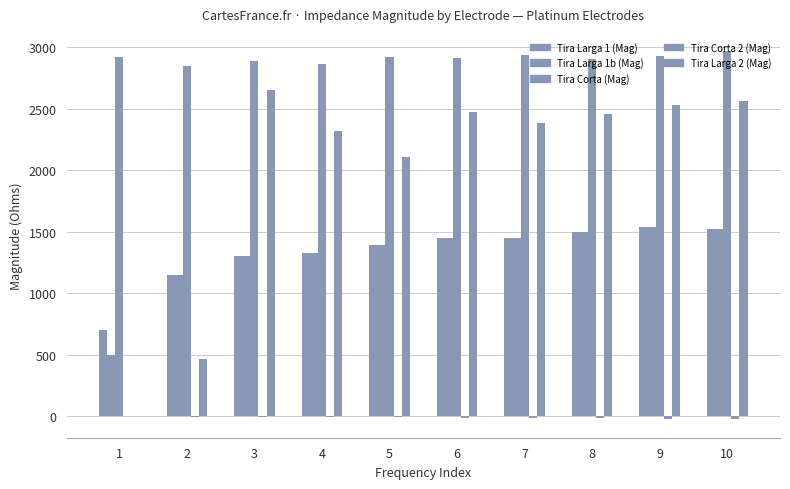

At which category is the sum across all series the highest?

10